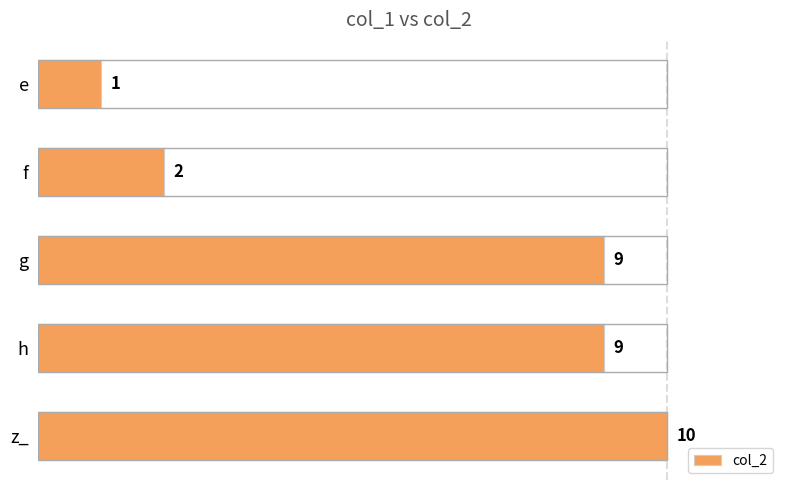

At which label is the value closest to 5?

f